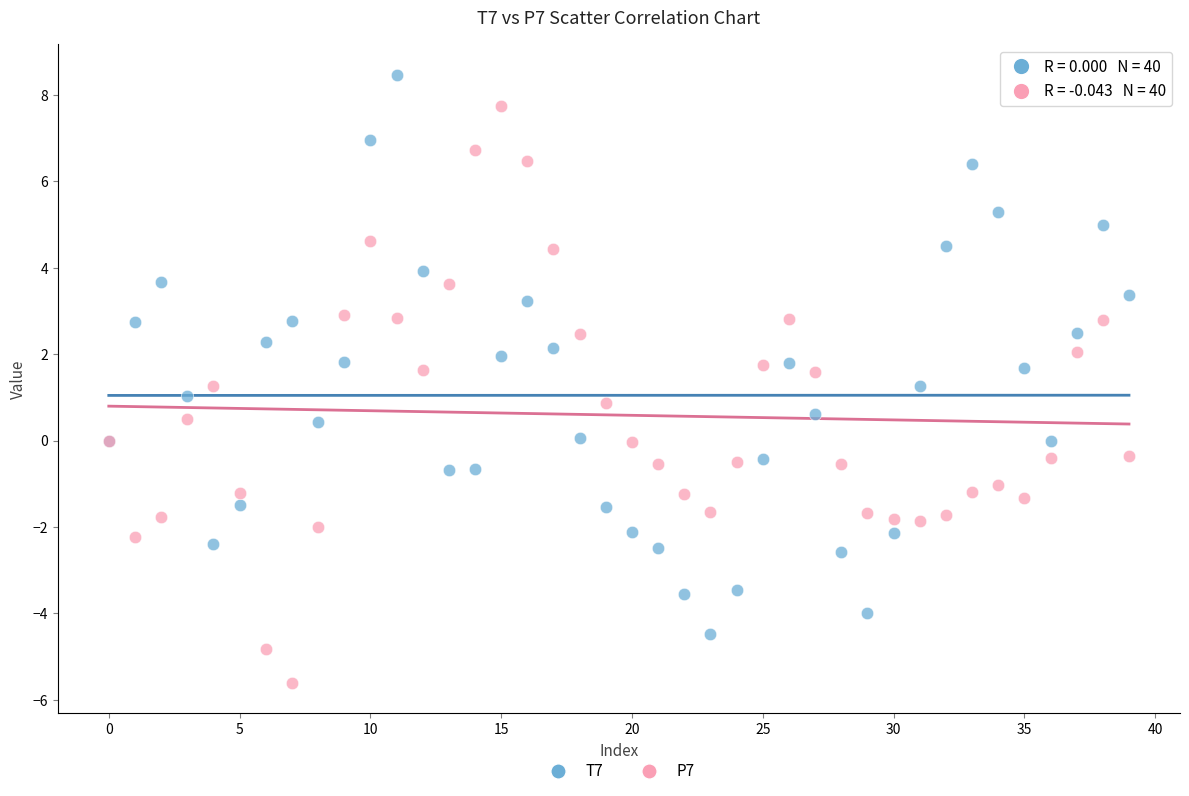

Which series contains the highest Y value?

T7